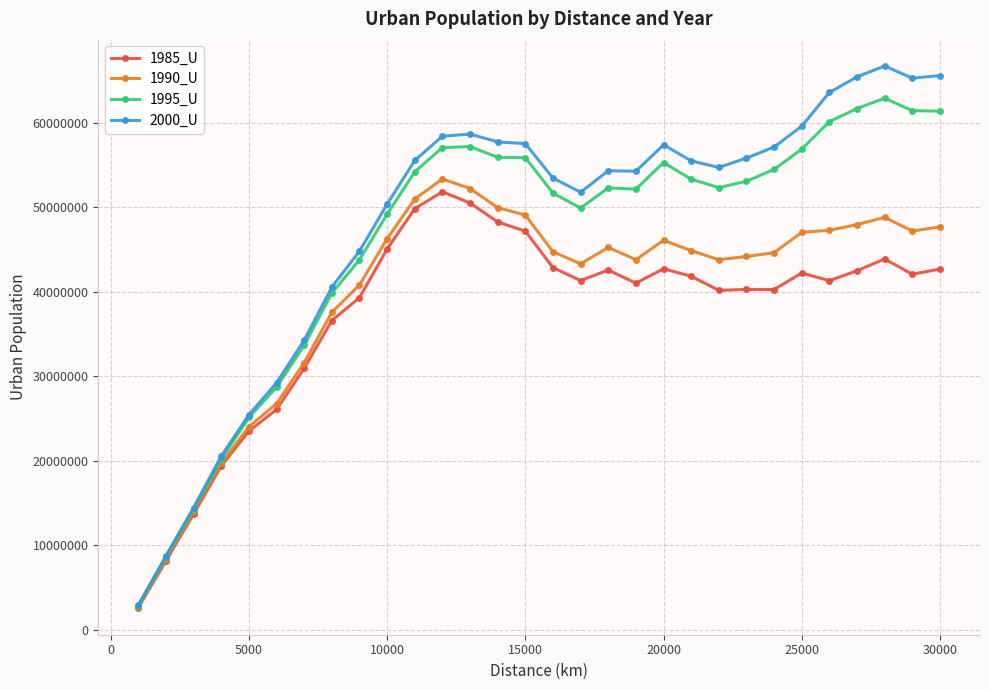

True or false: 1995_U has more than 1 points higher than both neighbors.

True